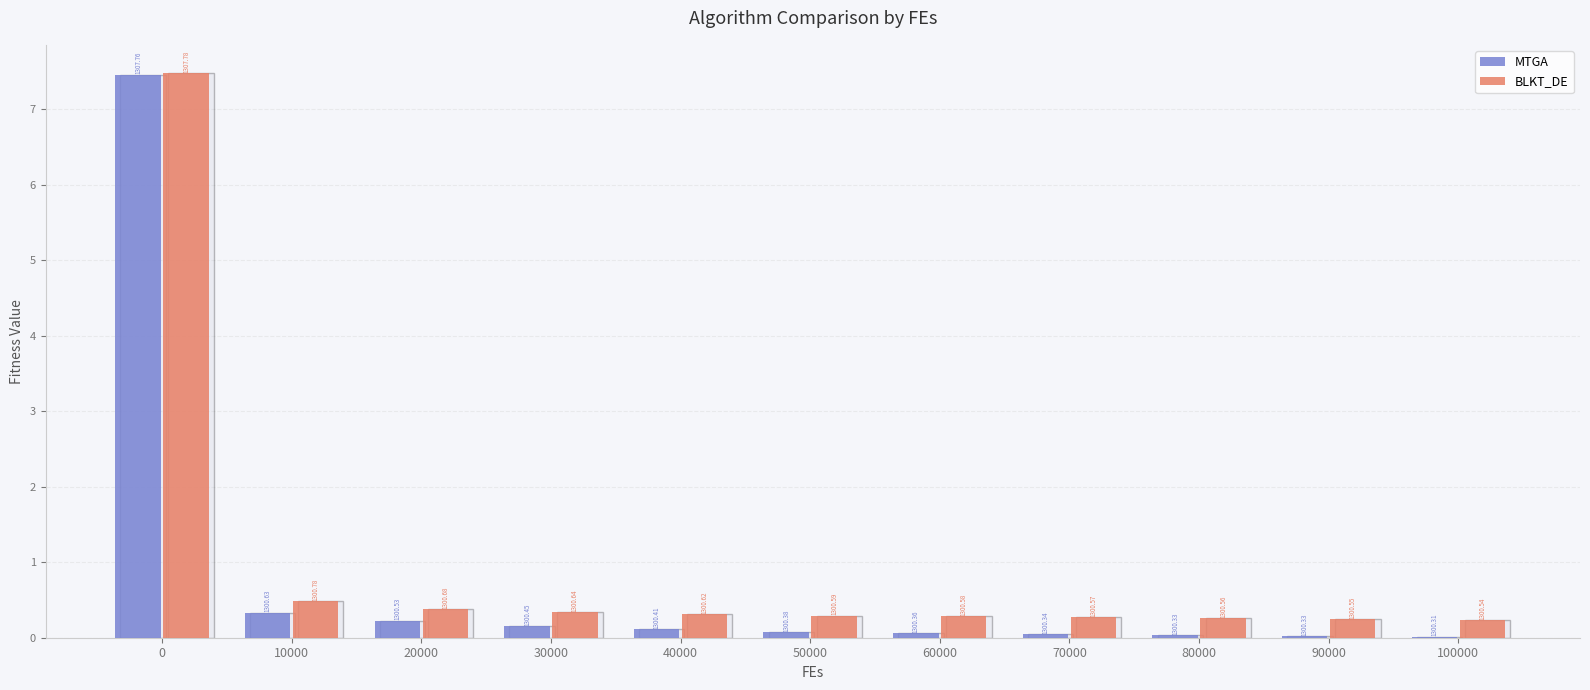

The MTGA series shows 0.1 at 40000. True or false?

True